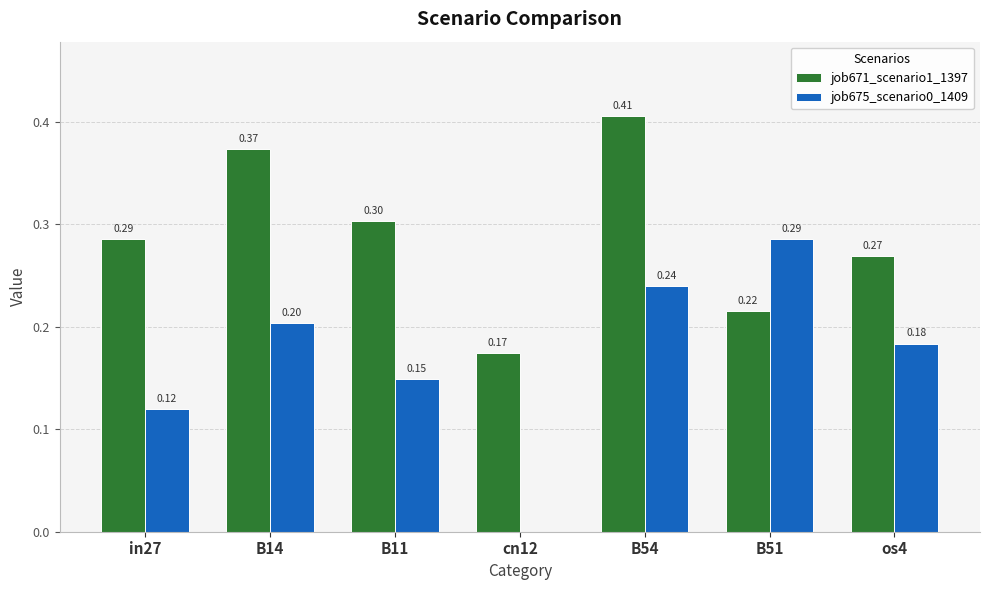

Which category has the highest value across all series?

B54